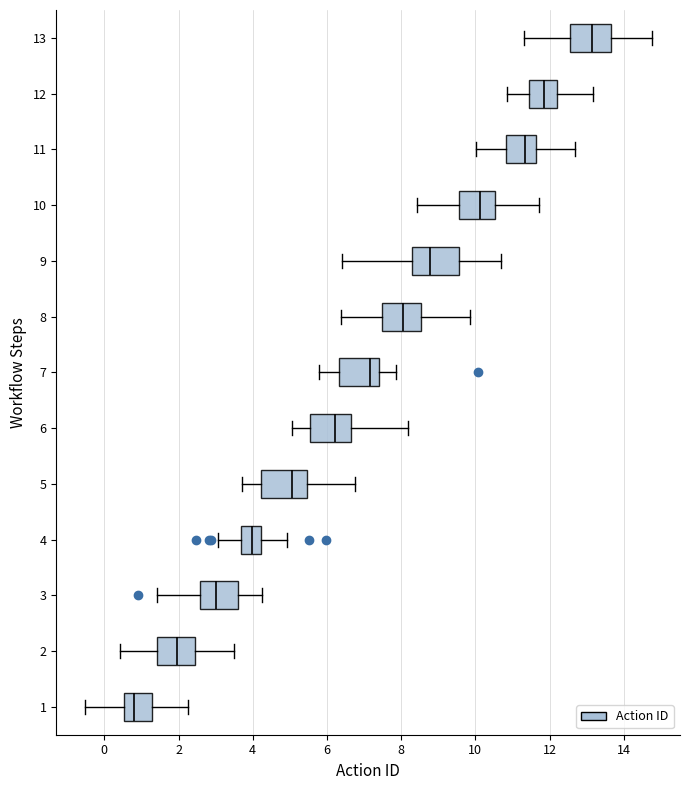

Reading bottom to top, transcribe this box plot: for each box, give where its median line is, the range the box spans, and where its two whiskers end, as read against the x-axis. The values are not printed on the chart, so give them approximately, as read against the axis.

1: median 0.8, box 0.6 to 1.2, whiskers -0.6 to 2.2
2: median 2.0, box 1.4 to 2.4, whiskers 0.4 to 3.4
3: median 3.0, box 2.6 to 3.6, whiskers 1.4 to 4.2
4: median 4.0, box 3.6 to 4.2, whiskers 3.0 to 5.0
5: median 5.0, box 4.2 to 5.4, whiskers 3.8 to 6.8
6: median 6.2, box 5.6 to 6.6, whiskers 5.0 to 8.2
7: median 7.2, box 6.4 to 7.4, whiskers 5.8 to 7.8
8: median 8.0, box 7.4 to 8.6, whiskers 6.4 to 9.8
9: median 8.8, box 8.2 to 9.6, whiskers 6.4 to 10.6
10: median 10.2, box 9.6 to 10.6, whiskers 8.4 to 11.8
11: median 11.4, box 10.8 to 11.6, whiskers 10.0 to 12.6
12: median 11.8, box 11.4 to 12.2, whiskers 10.8 to 13.2
13: median 13.2, box 12.6 to 13.6, whiskers 11.4 to 14.8